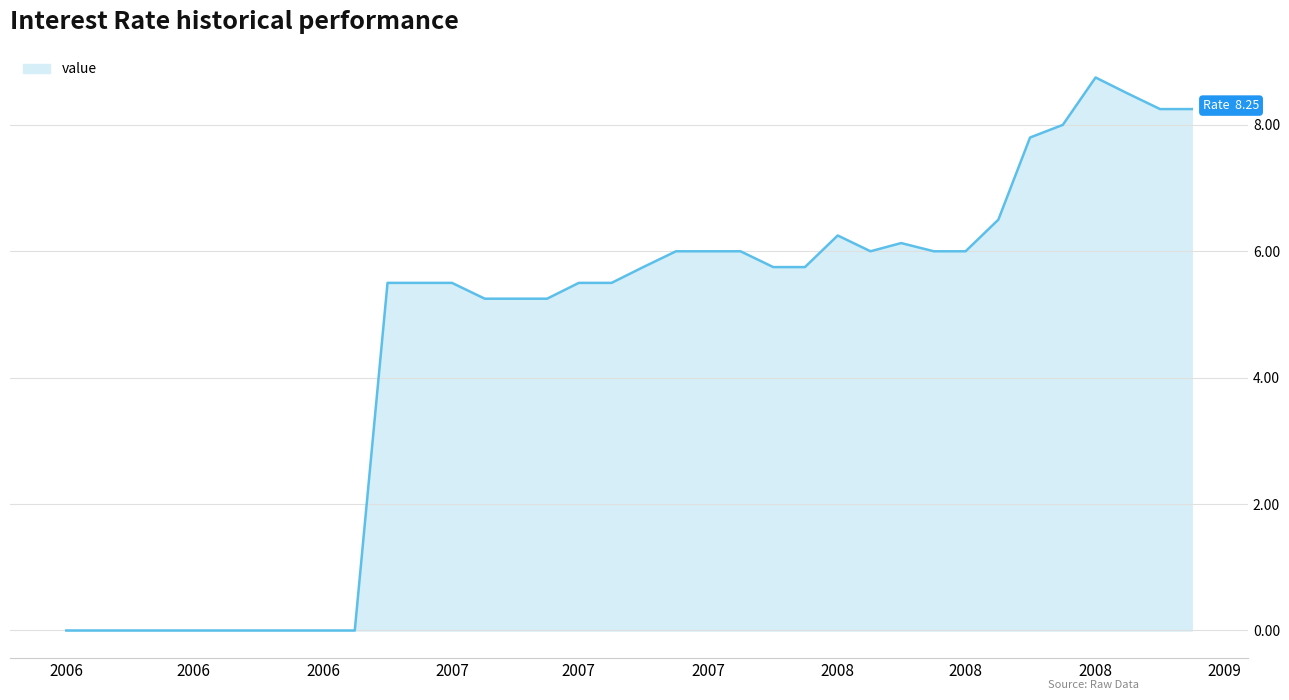

What is the maximum value shown in the chart?

8.8